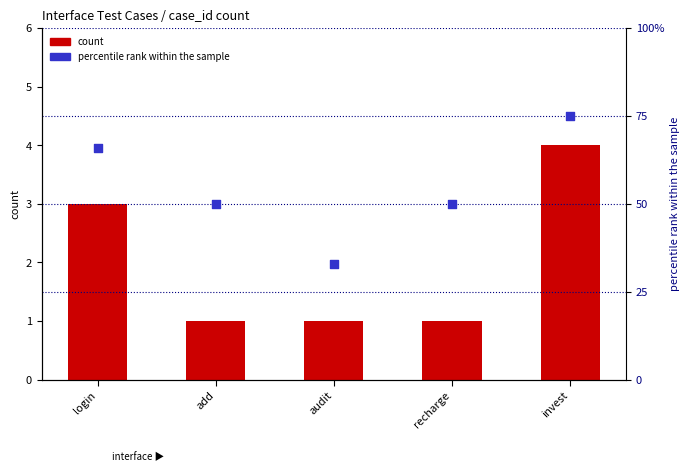

What is the total value across all series at audit?

34